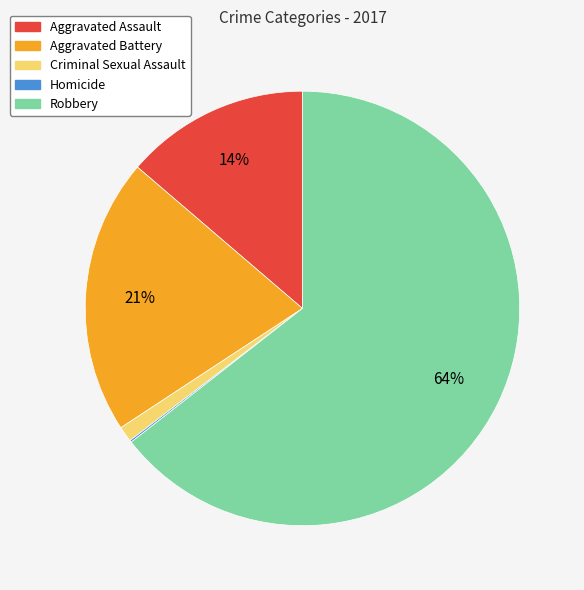

Do Aggravated Battery and Aggravated Assault together represent more than half of the pie?

No